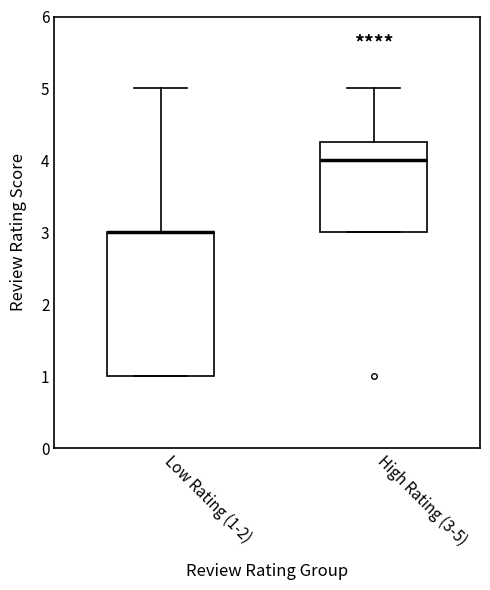

Where is the lower edge of the box for Low Rating (1-2) on the y-axis? The values are not printed on the chart, so give them approximately, as read against the axis.

1.0